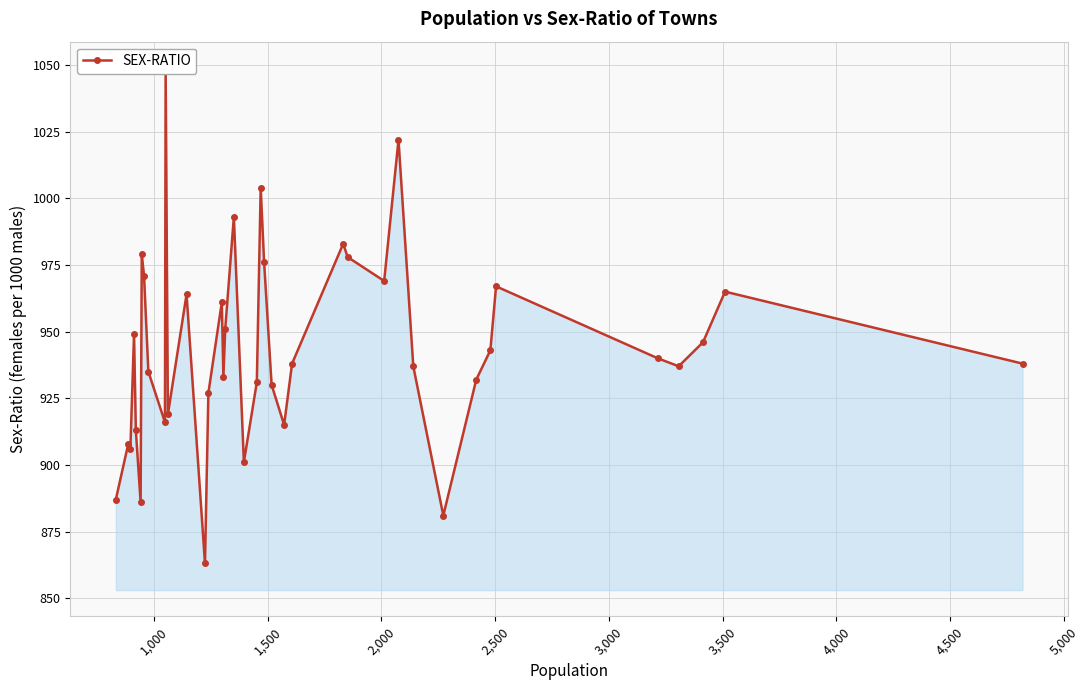

How many points are lower than both their immediate neighbors (excluding endpoints)?

11